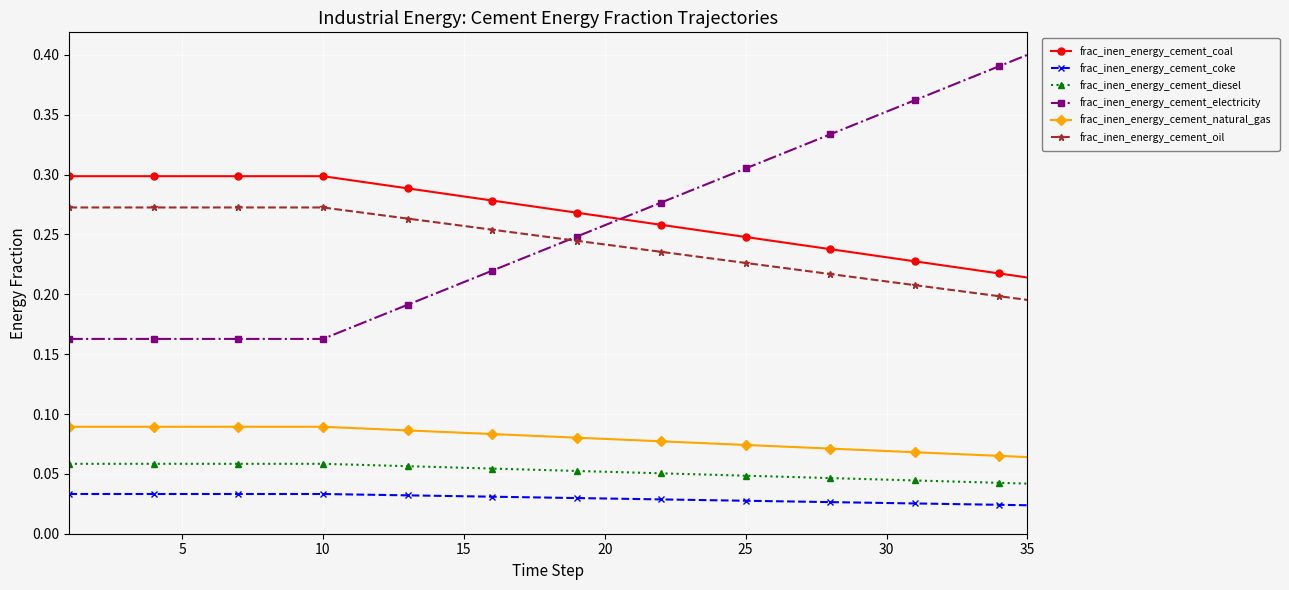

Rank the series by their maximum value, from highest to lowest.

frac_inen_energy_cement_electricity, frac_inen_energy_cement_coal, frac_inen_energy_cement_oil, frac_inen_energy_cement_natural_gas, frac_inen_energy_cement_diesel, frac_inen_energy_cement_coke